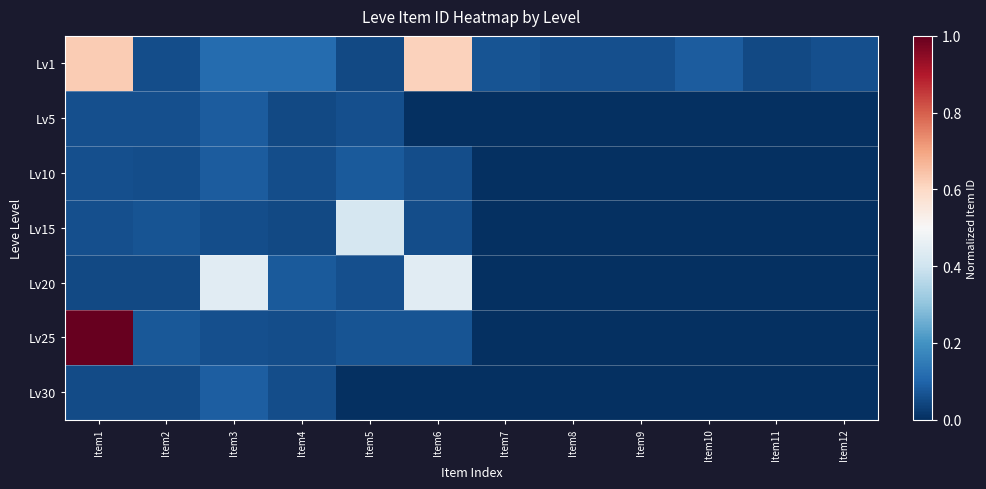

List the series in order of their peak value, highest first.

Lv25, Lv1, Lv20, Lv15, Lv30, Lv10, Lv5